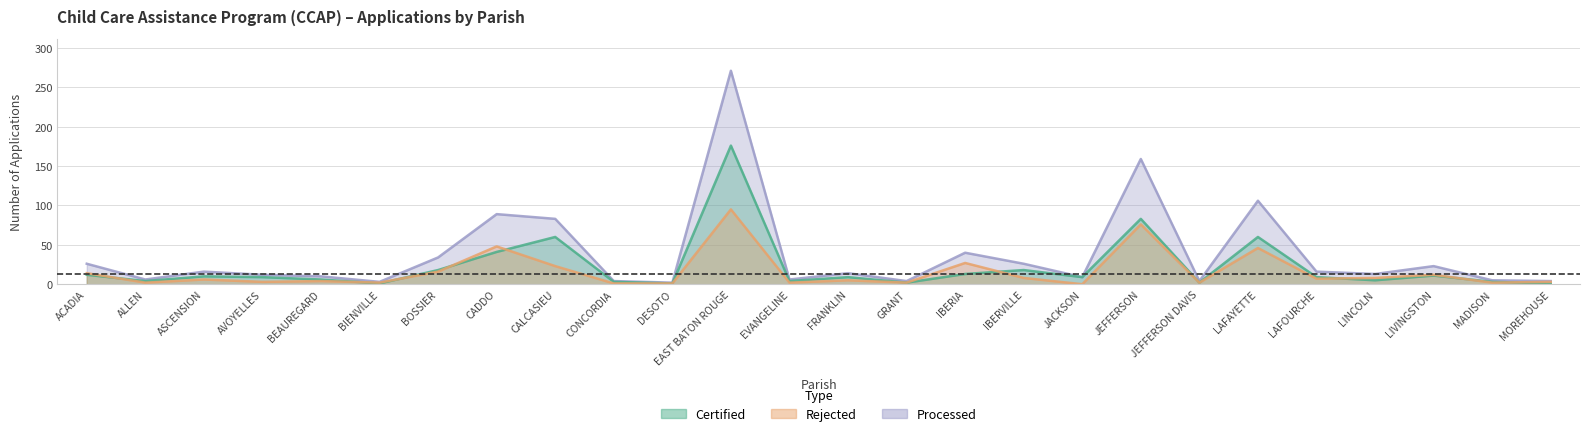

Is the value of PROCESSED at IBERIA greater than the value of REJECTED at CONCORDIA?

Yes